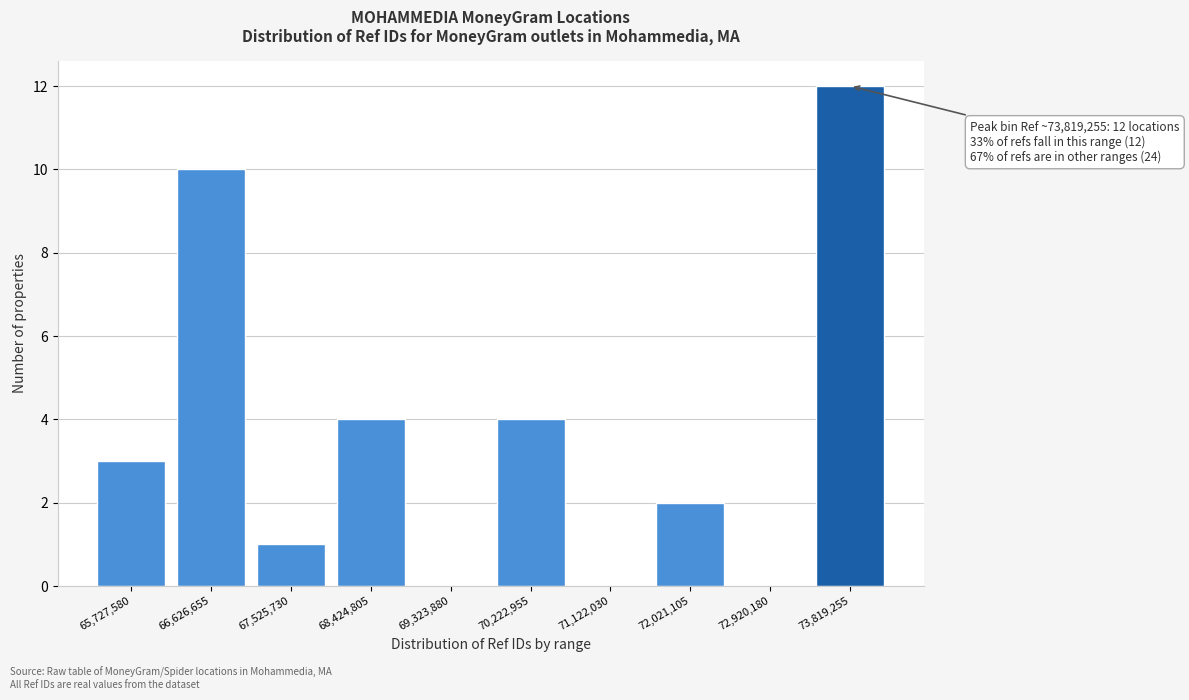

Reading right to left, extract all data points from this chart.

73,819,255=12	72,920,180=0	72,021,105=2	71,122,030=0	70,222,955=4	69,323,880=0	68,424,805=4	67,525,730=1	66,626,655=10	65,727,580=3